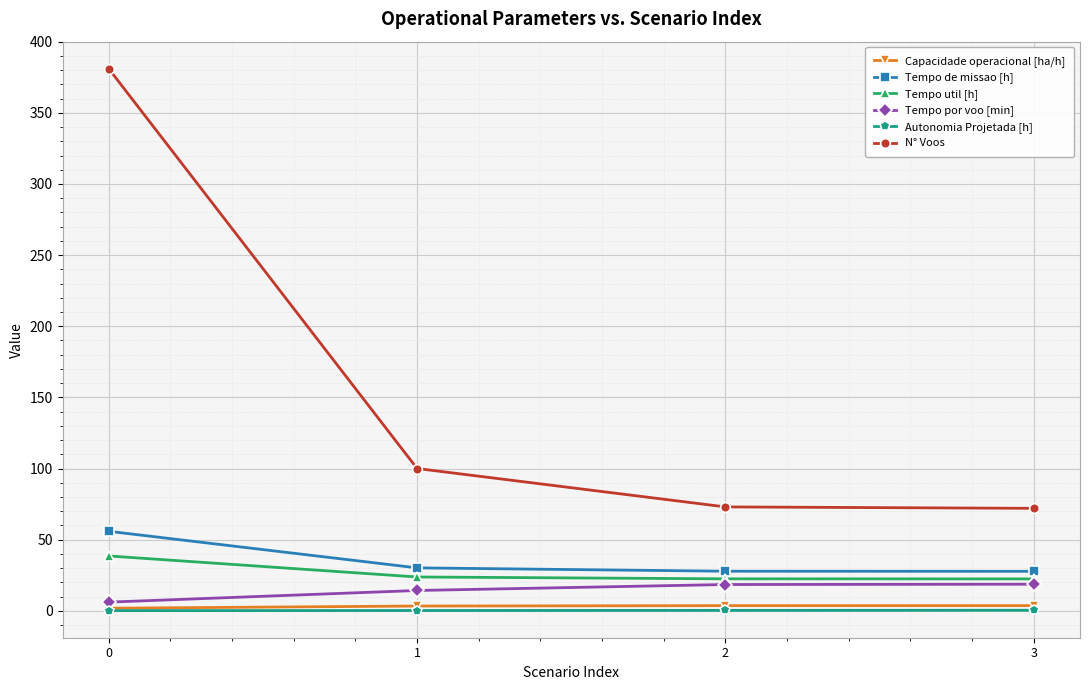

Which series changed the most between 0 and 1?

N° Voos